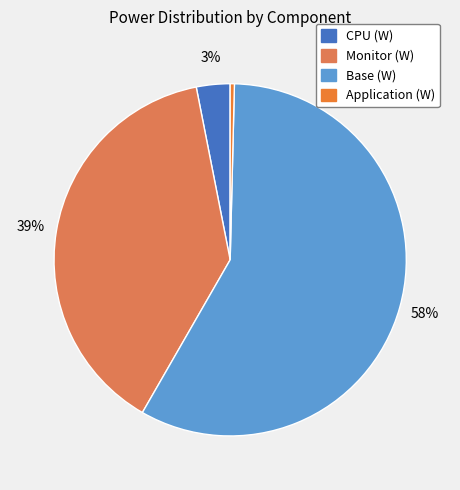

Is the sum of Monitor (W) and CPU (W) greater than half?

No